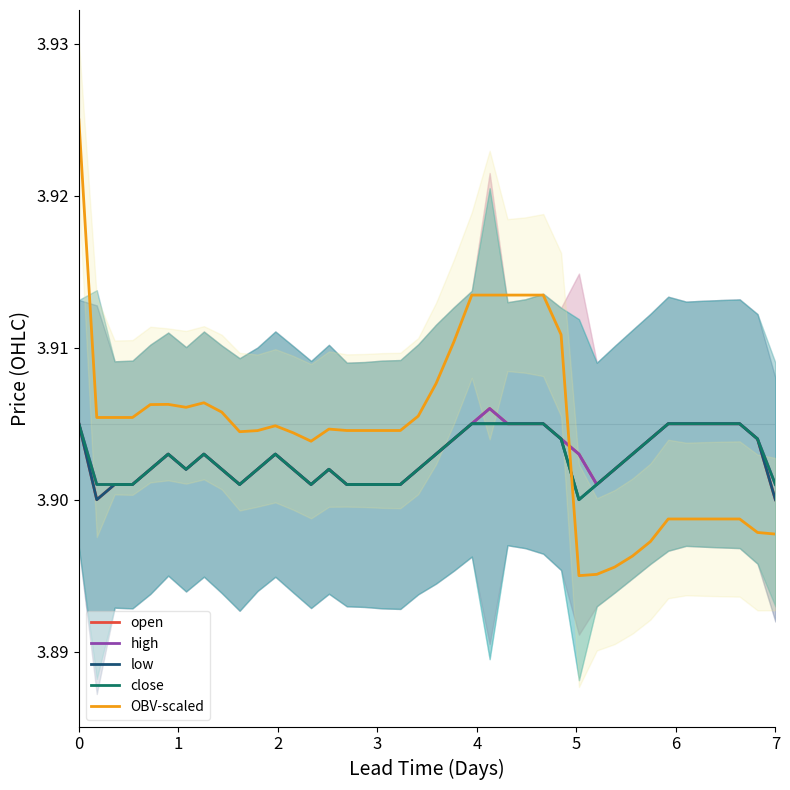

What is the maximum value for open?

3.9